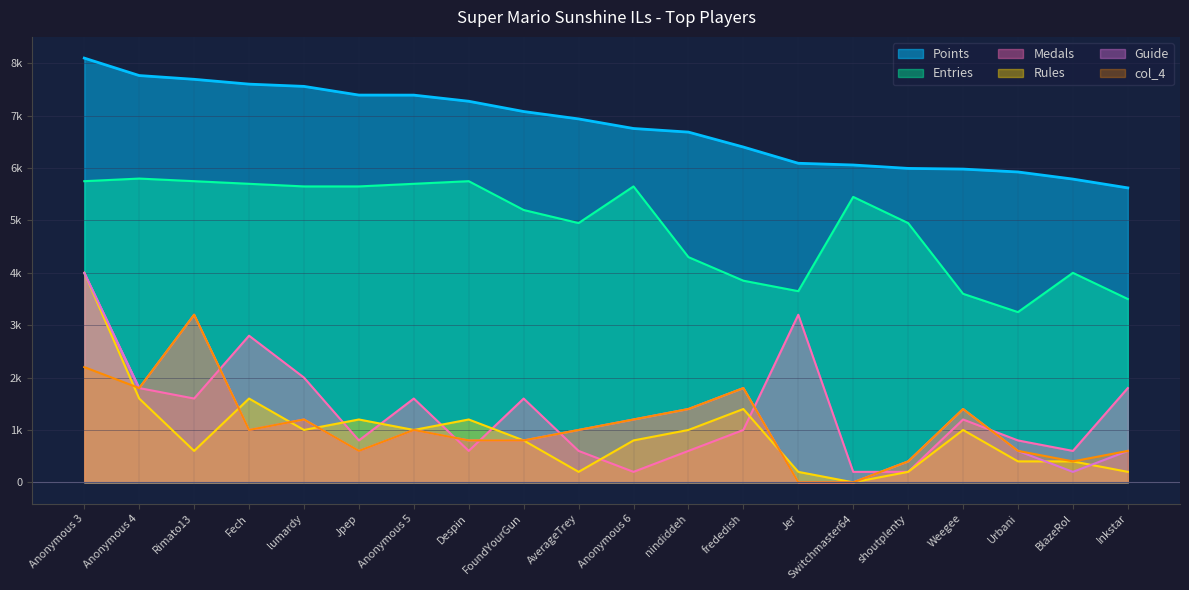

True or false: Points and Rules cross at least once.

False